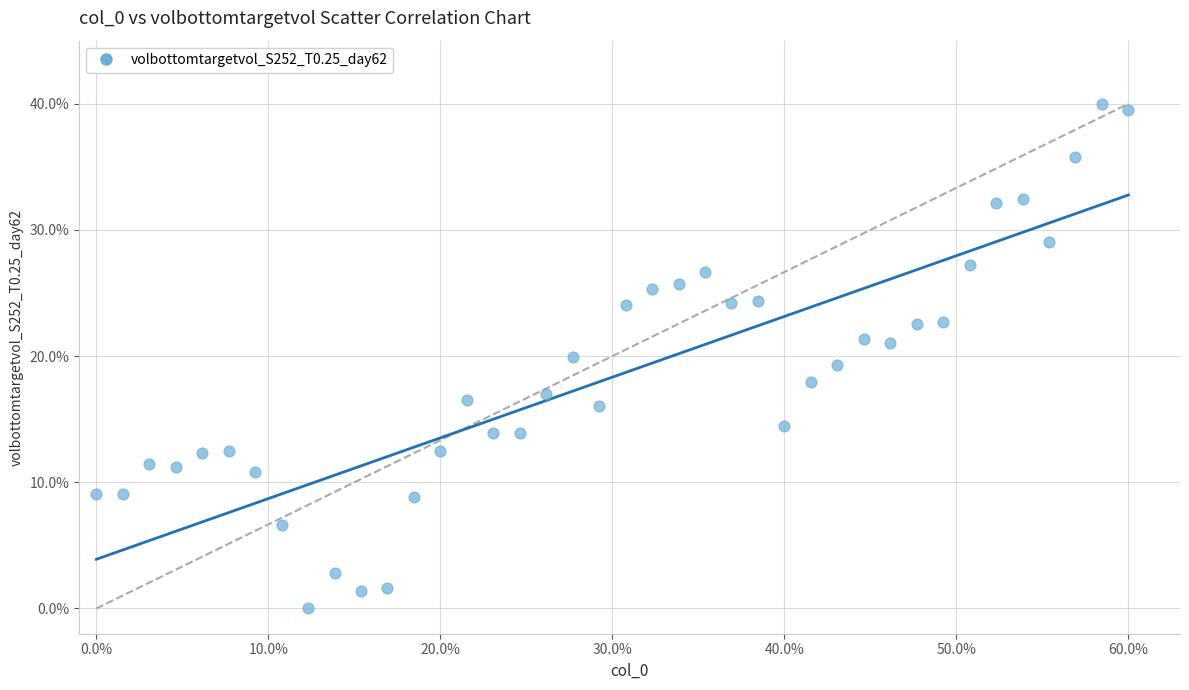

What is the range of Y values (max minus min)?

40.0